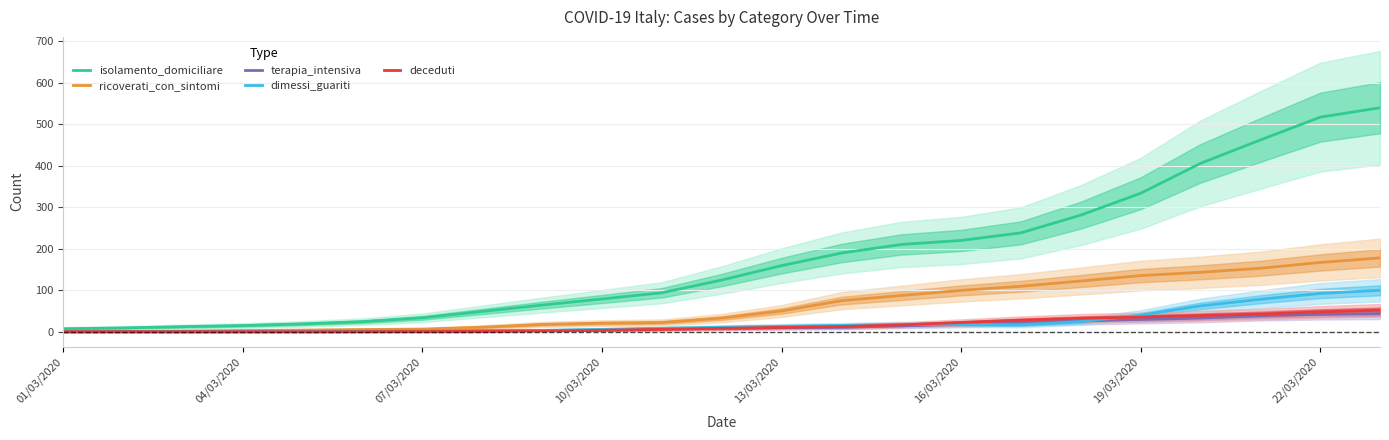

What is the highest value of the dimessi_guariti series?

99.7